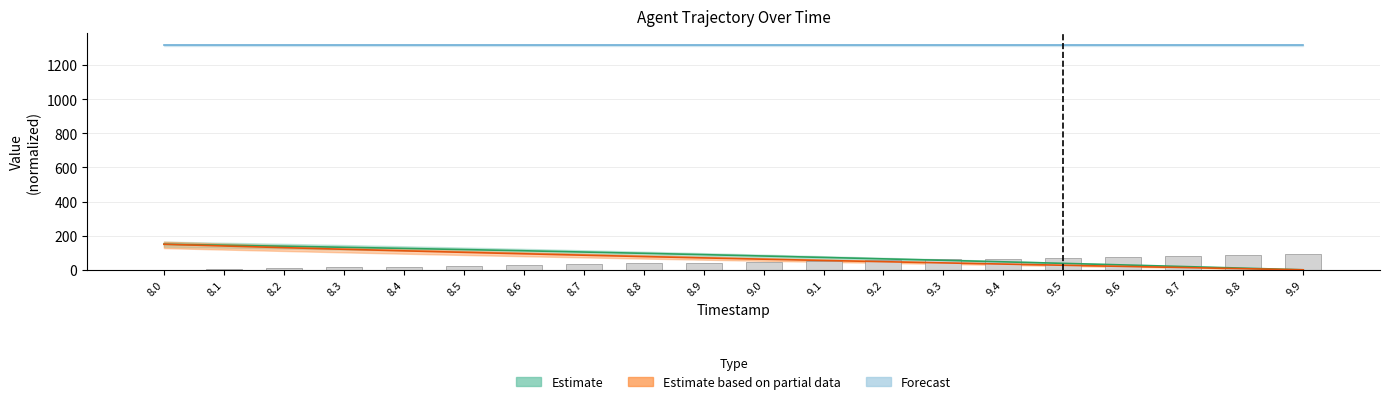

Which category has the lowest value across all series?

9.9